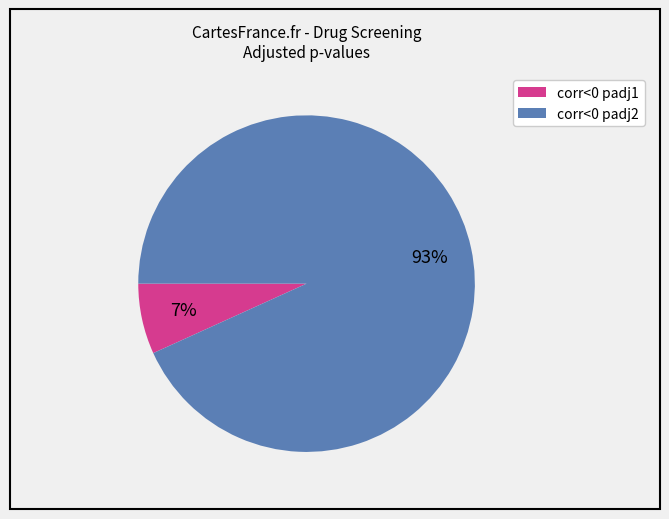

To the nearest percent, what is the difference between the largest and smallest slice percentages?

86%